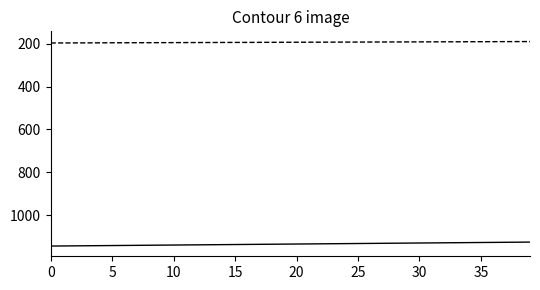

What is the greatest value displayed?

1144.6